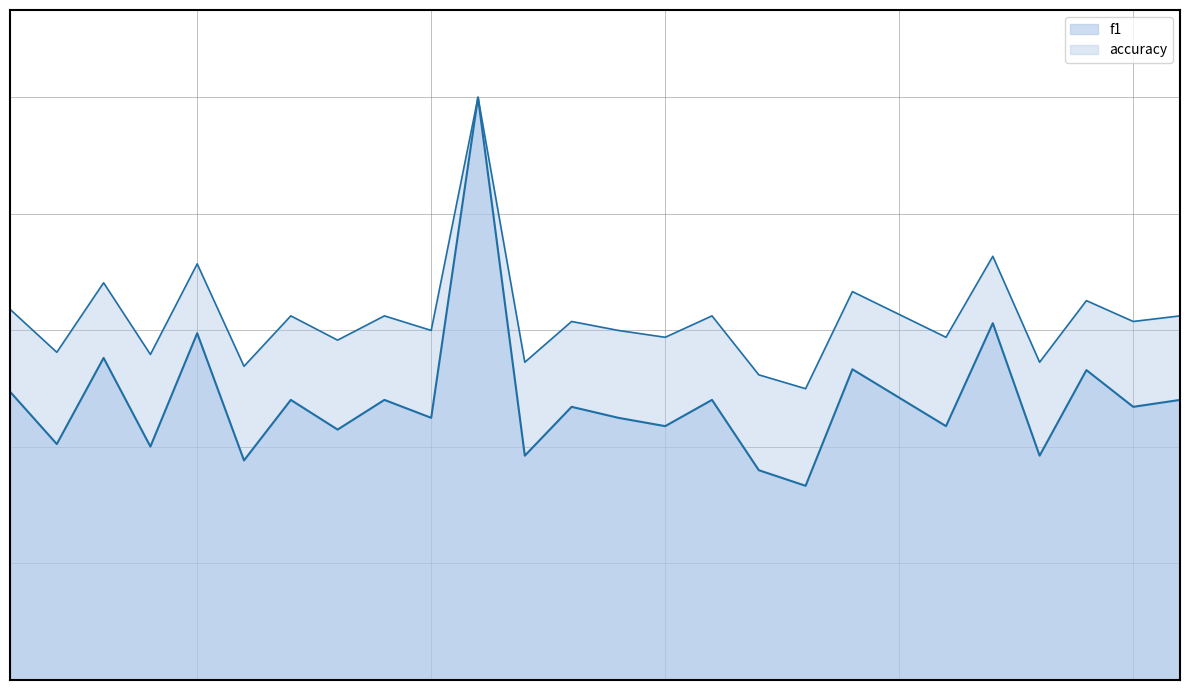

How many f1 values are between 0 and 1?

25